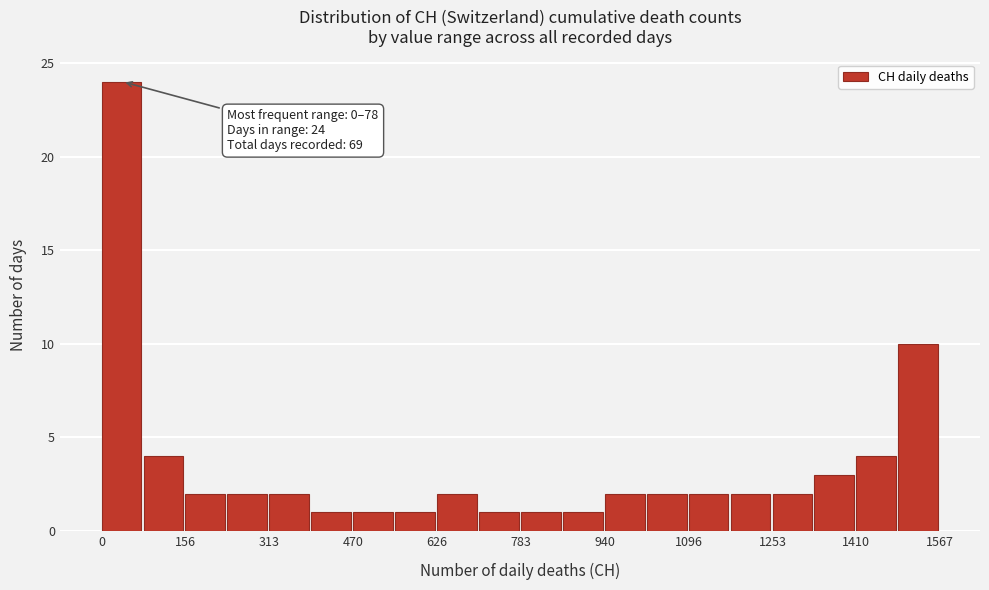

Read against the x-axis, roughly where is the centre of the tallest bar?

40